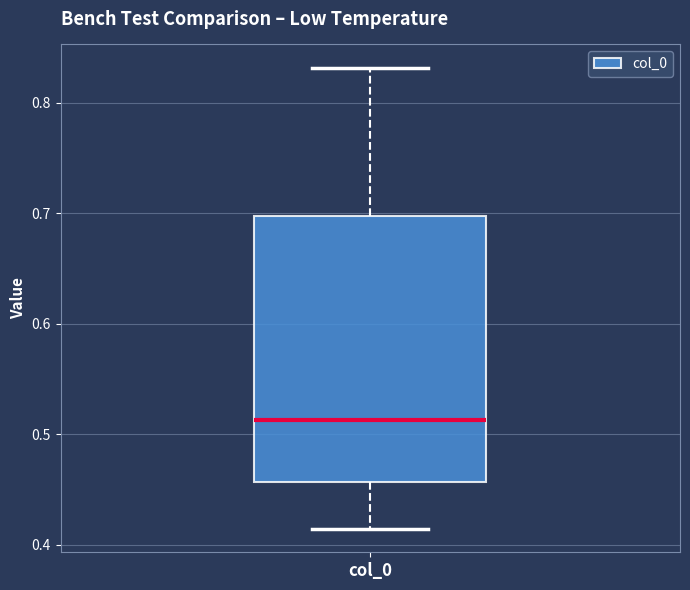

Read this box plot against the y-axis: the position of the median line, the range covered by the box, and the ends of both whiskers. The values are not printed on the chart, so give them approximately, as read against the axis.

median 0.51, box 0.46 to 0.70, whiskers 0.41 to 0.83